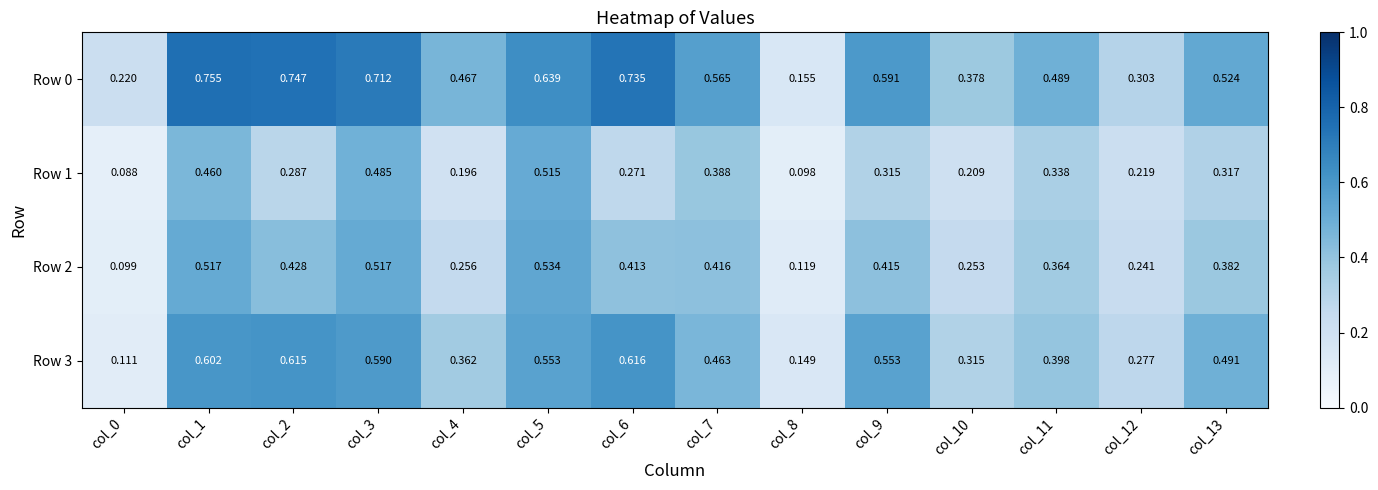

List the series in order of their overall mean, lowest first.

Row 1, Row 2, Row 3, Row 0